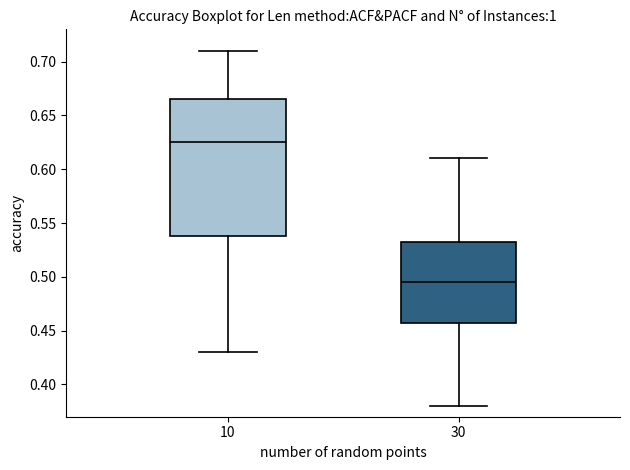

Reading left to right, transcribe this box plot: for each box, give where its median line is, the range the box spans, and where its two whiskers end, as read against the y-axis. The values are not printed on the chart, so give them approximately, as read against the axis.

10: median 0.625, box 0.540 to 0.665, whiskers 0.430 to 0.710
30: median 0.495, box 0.460 to 0.535, whiskers 0.380 to 0.610